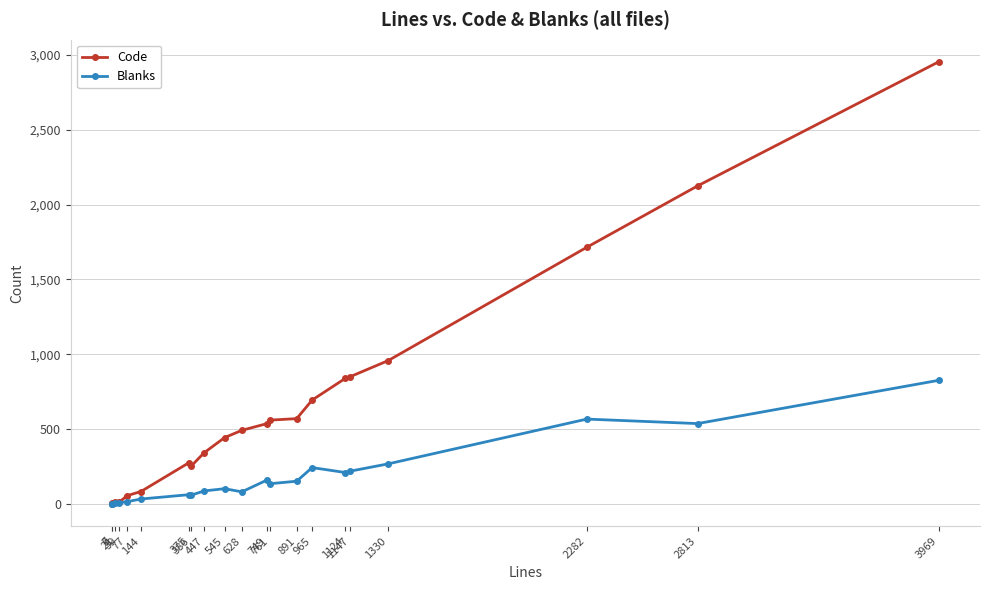

Is this an area chart (filled region under the line)?

No